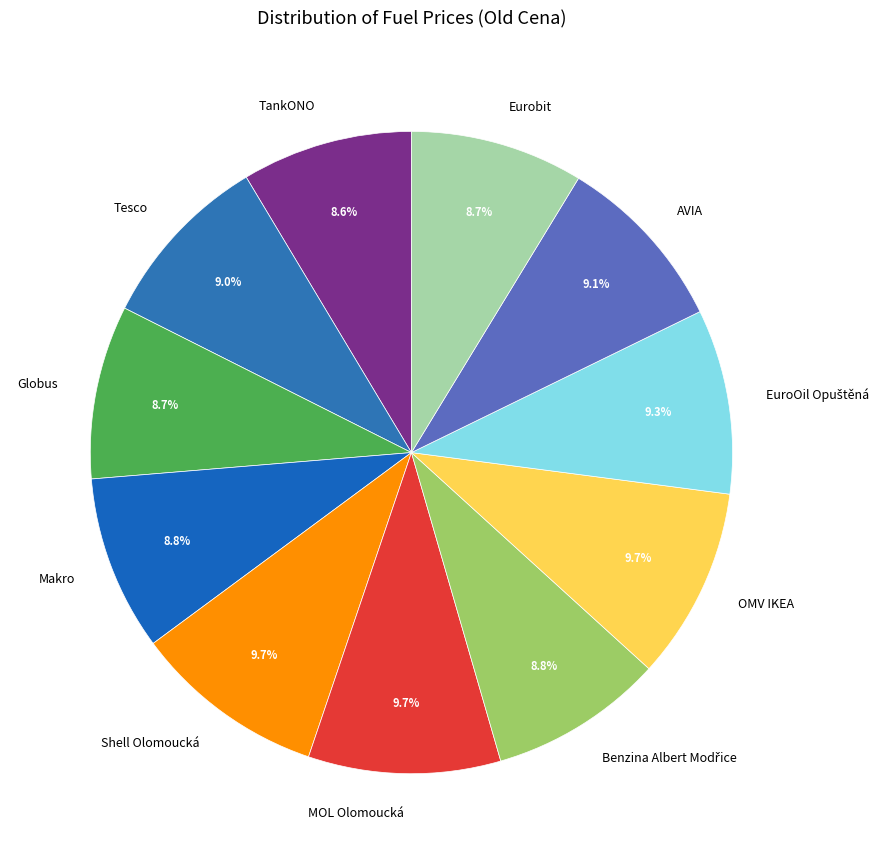

True or false: AVIA accounts for 9% of the total.

True